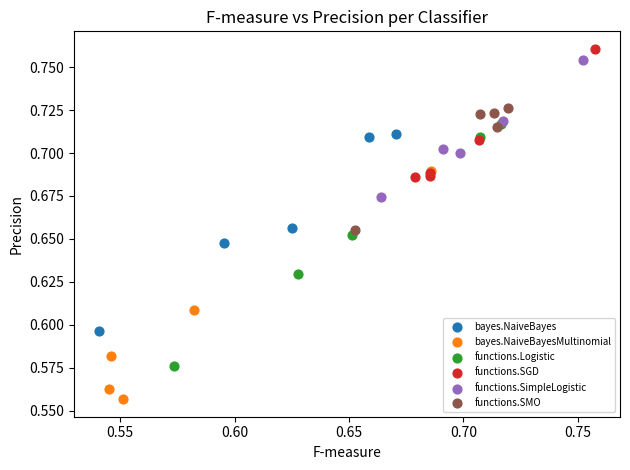

Which series contains the highest Y value?

functions.SGD